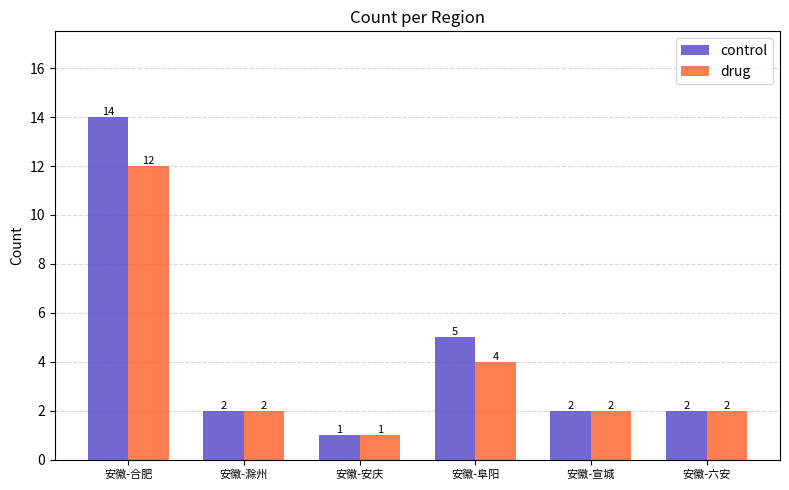

How many values in the control series are below 2?

1